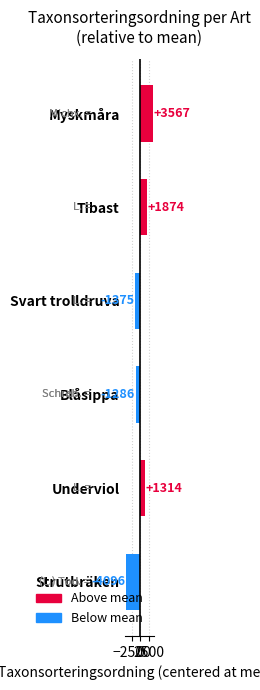

List the labels in order of value, smallest first.

Strutbräken, Svart trolldruva, Blåsippa, Underviol, Tibast, Myskmåra